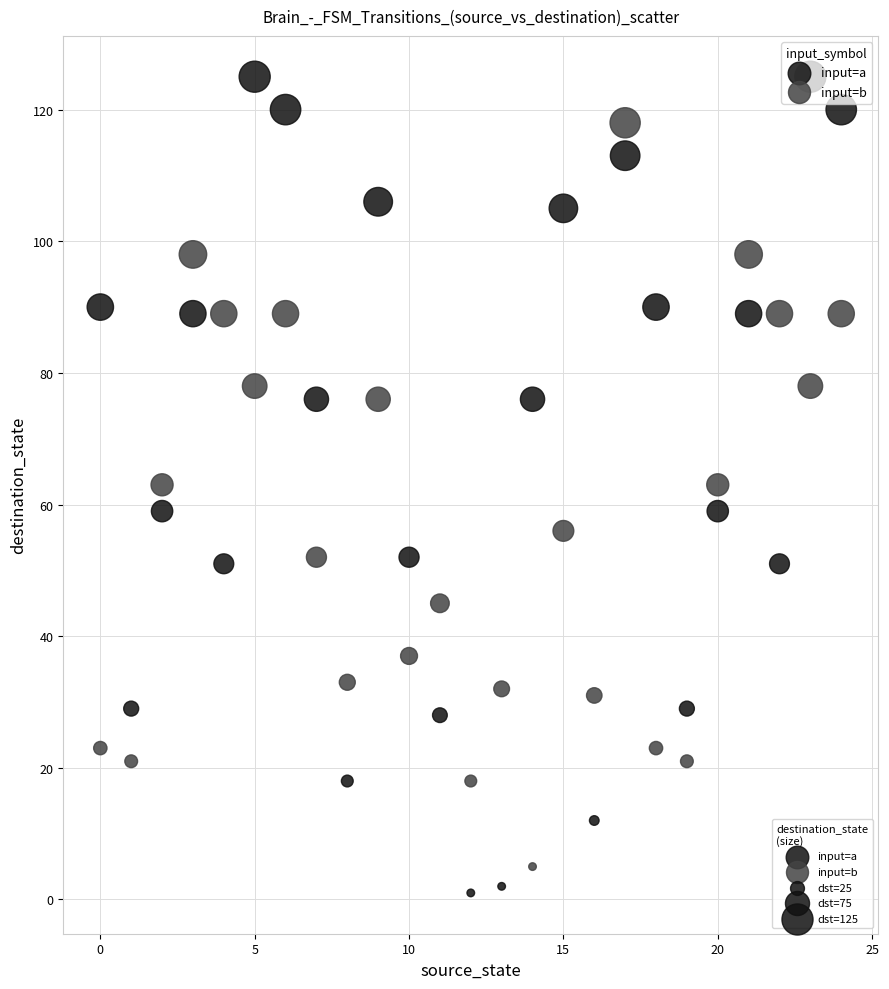

Across all data points, what is the range of Y values (max minus min)?

124